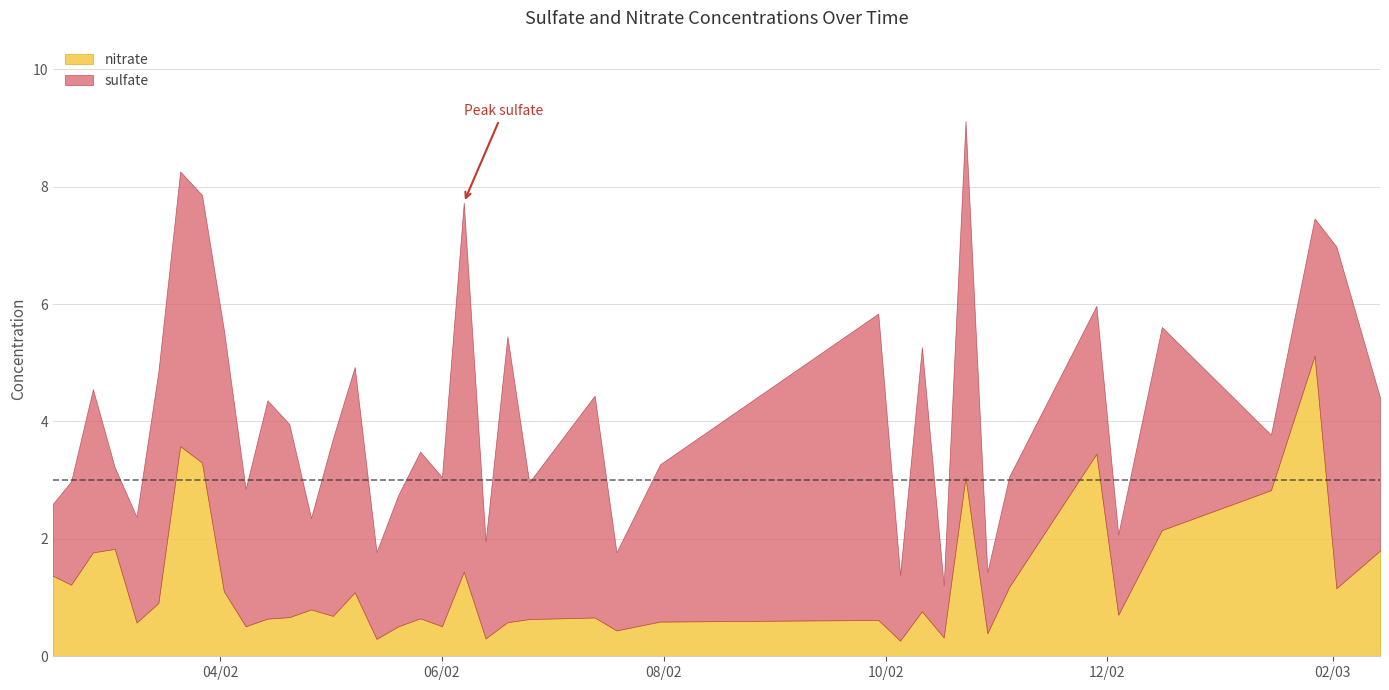

What is the difference between the maximum and minimum values in the sulfate series?

5.4